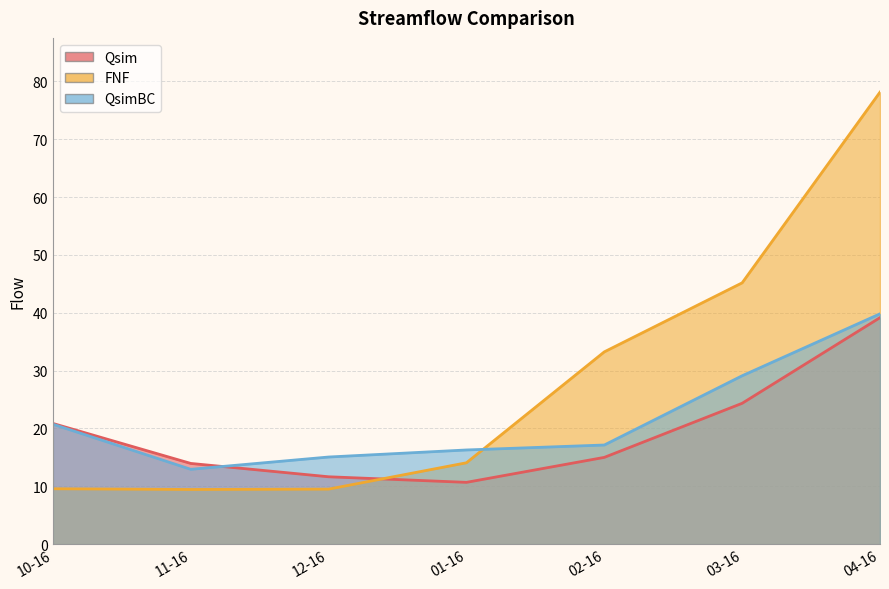

The Qsim series shows 14.0 at 11-16. True or false?

True